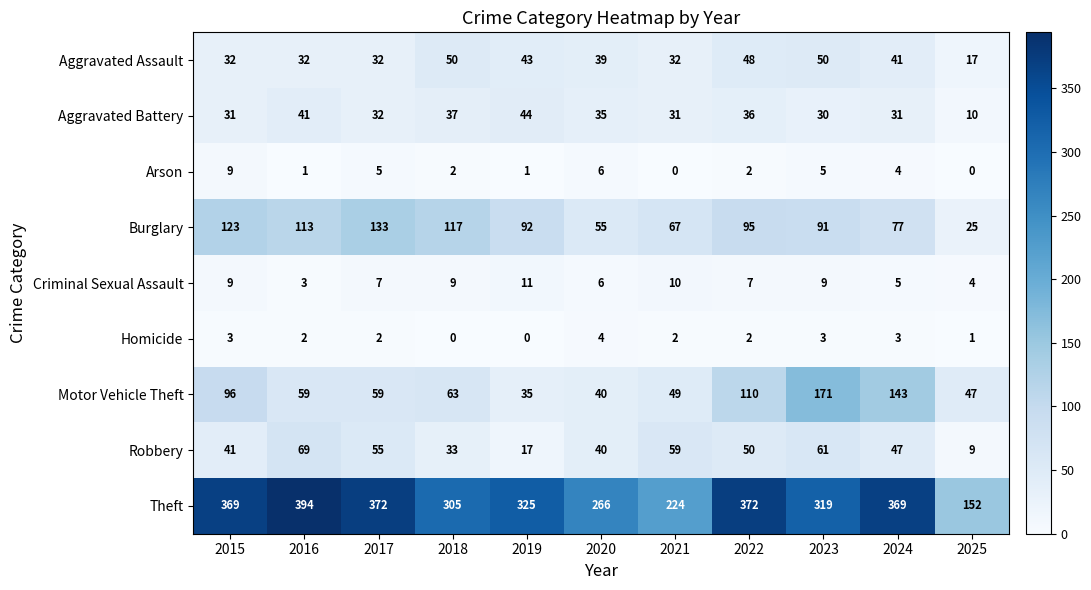

At which category does the chart reach its peak across all series?

2016